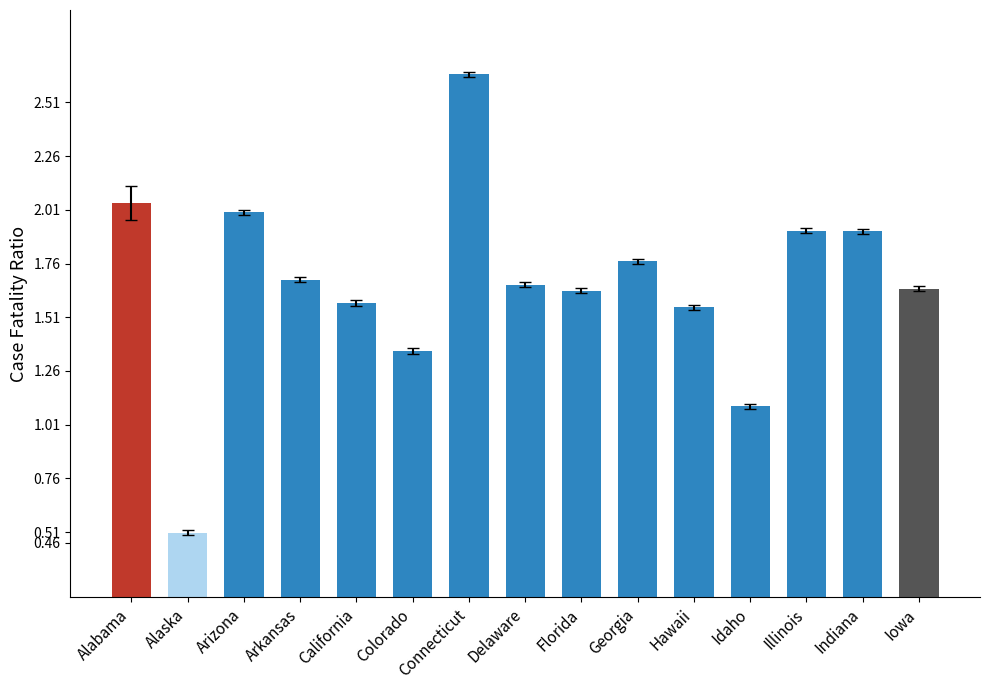

Which label corresponds to the smallest value in the chart?

Alaska